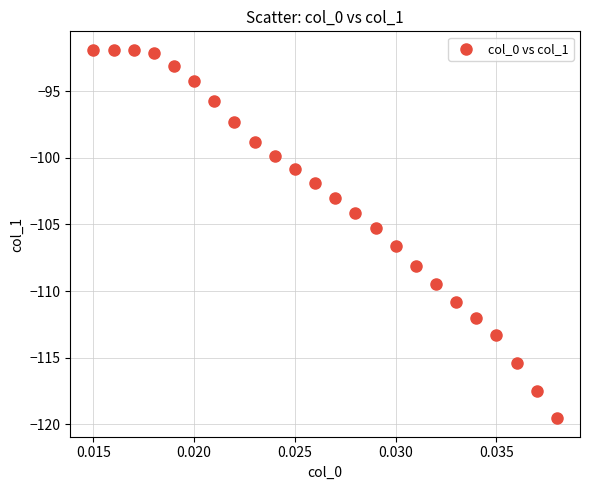

What is the range of Y values (max minus min)?

27.6